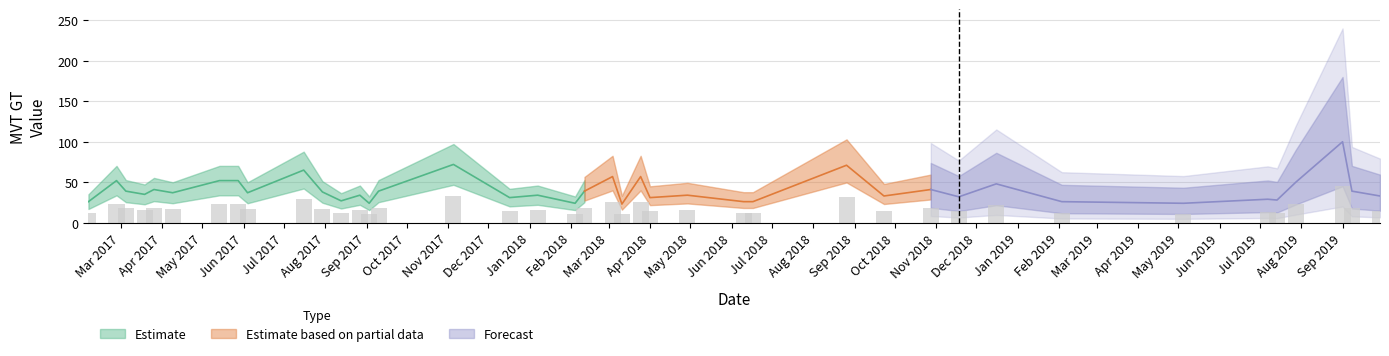

List the labels in order of value, largest first.

2019-09-01, 2017-11-05, 2018-08-26, 2017-07-16, 2018-03-04, 2018-03-25, 2017-02-26, 2017-05-14, 2017-05-28, 2019-07-28, 2018-12-16, 2017-03-26, 2018-10-28, 2017-03-05, 2017-09-10, 2018-02-11, 2019-09-08, 2017-07-30, 2017-04-09, 2017-06-04, 2017-03-19, 2017-08-27, 2018-01-07, 2018-04-29, 2018-09-23, 2019-09-29, 2018-11-18, 2017-12-17, 2018-04-01, 2019-07-07, 2019-07-14, 2017-08-13, 2017-02-05, 2018-06-10, 2018-06-17, 2019-02-03, 2017-09-03, 2018-02-04, 2019-05-05, 2018-03-11